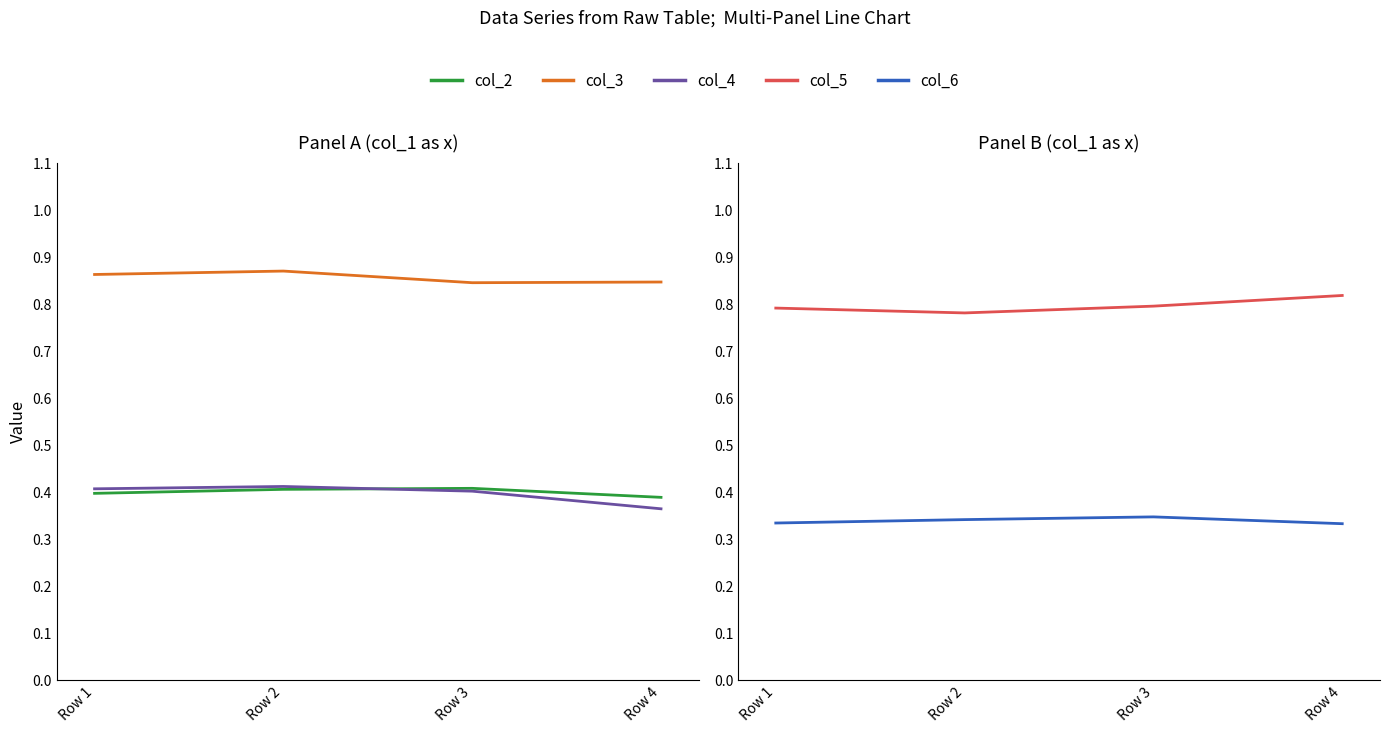

Which series has the largest total across all categories?

col_3